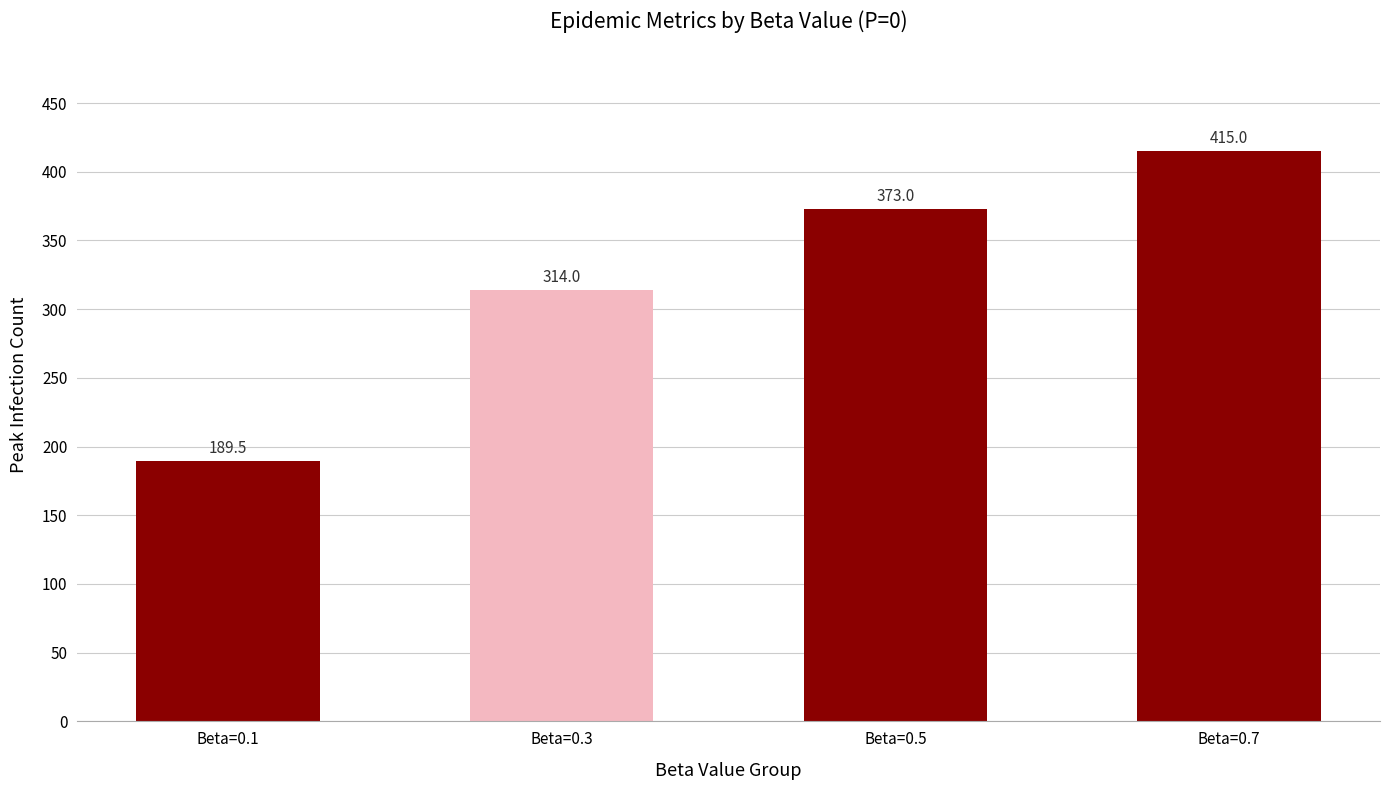

Is it true that the value at Beta=0.5 is 670.4?

False